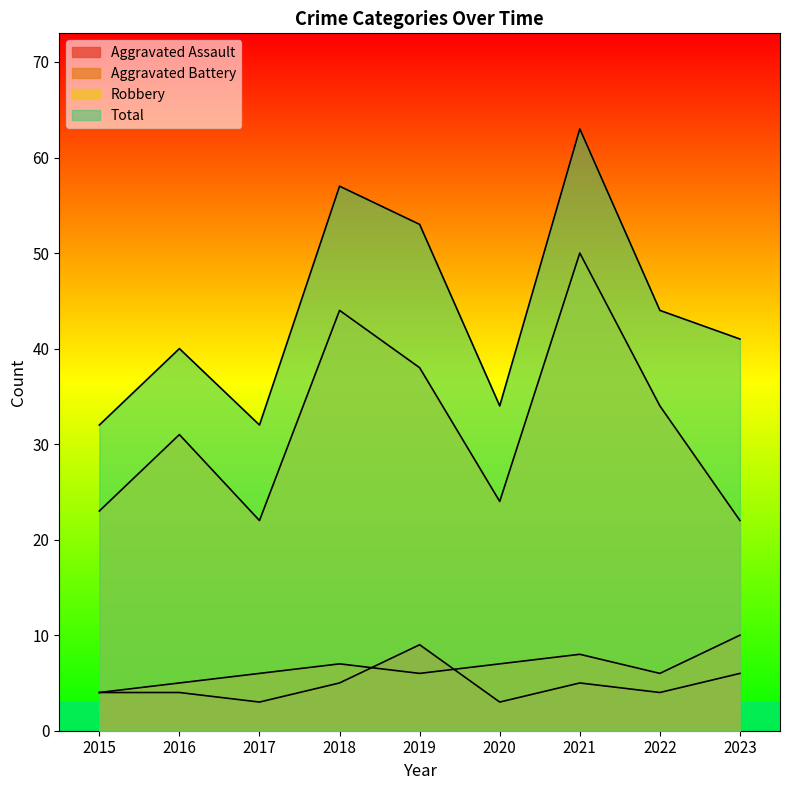

Count the number of categories in the chart.

9